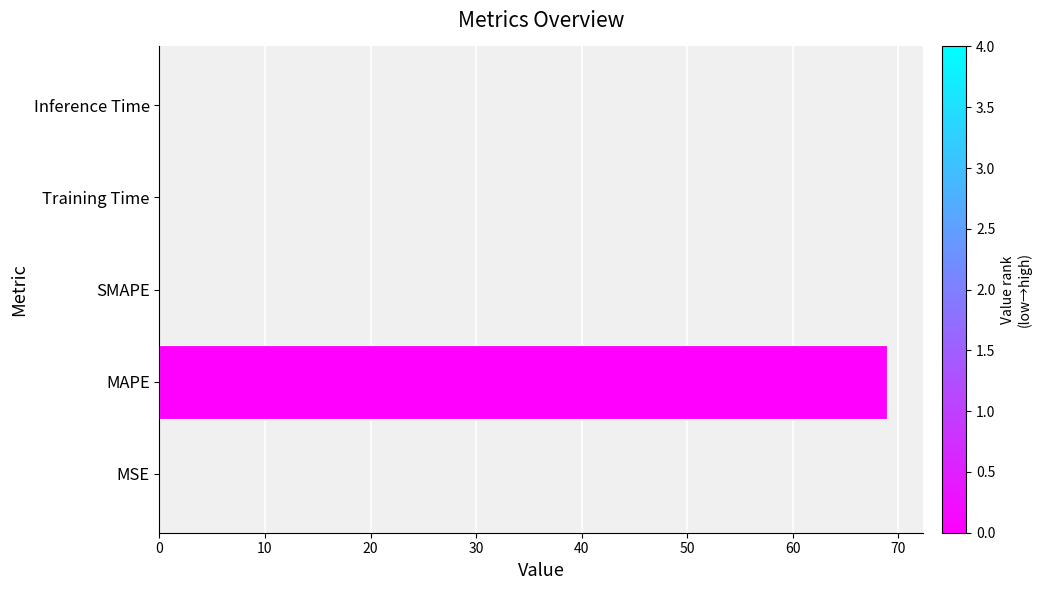

True or false: the data shows 0.0 at MSE.

True